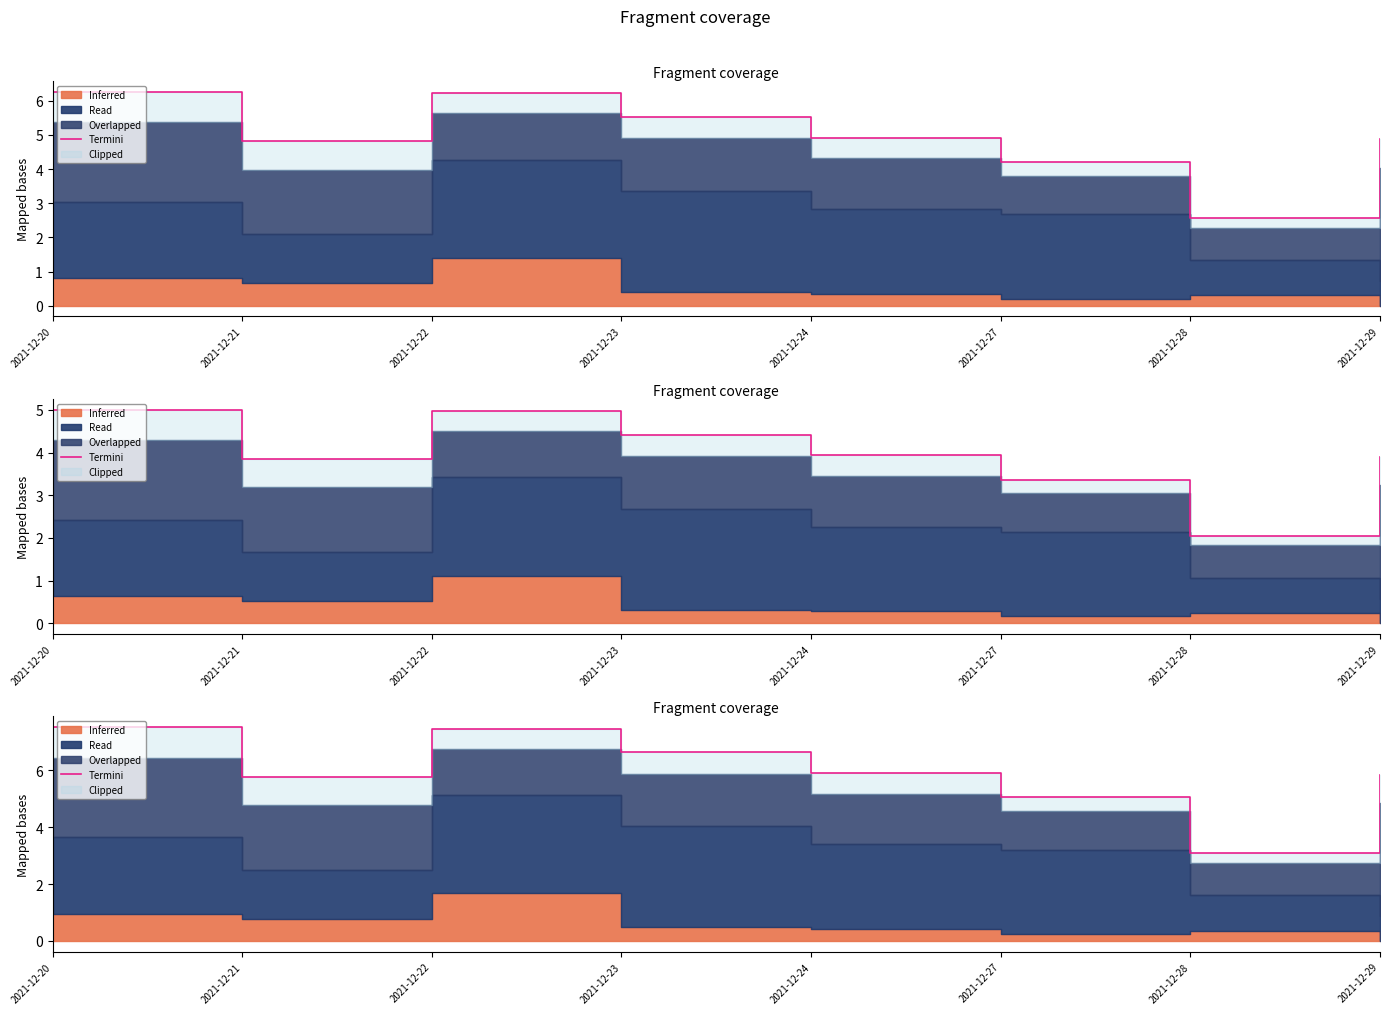

What is the sum of the values at 2021-12-28 and 2021-12-22?

10.5